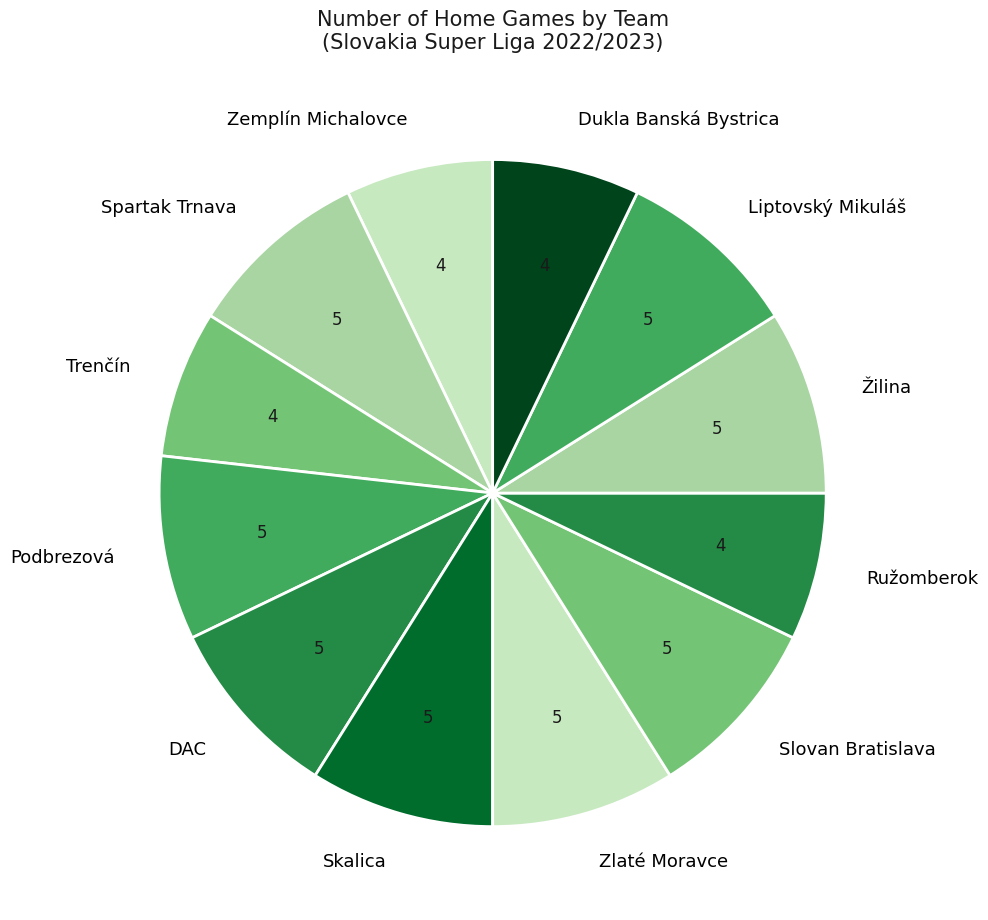

Do Slovan Bratislava and Spartak Trnava together represent more than half of the pie?

No